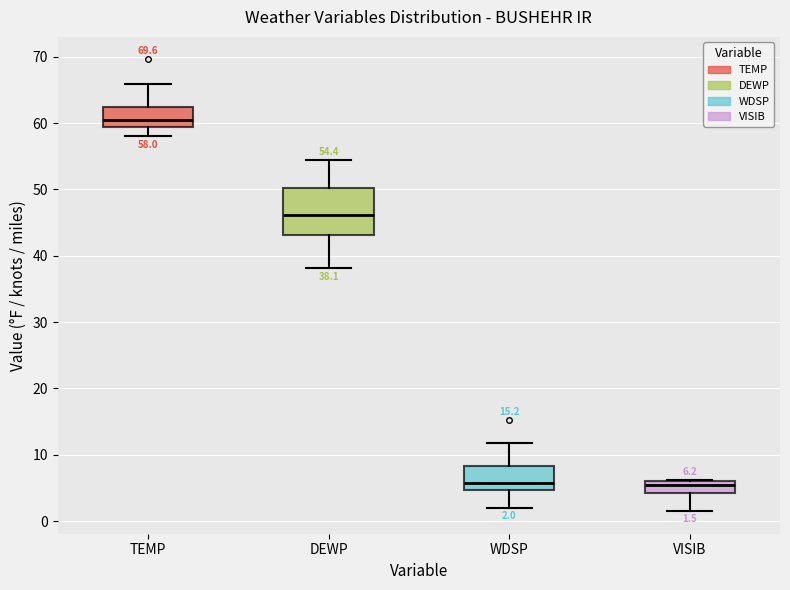

Which box has the highest median line?

TEMP